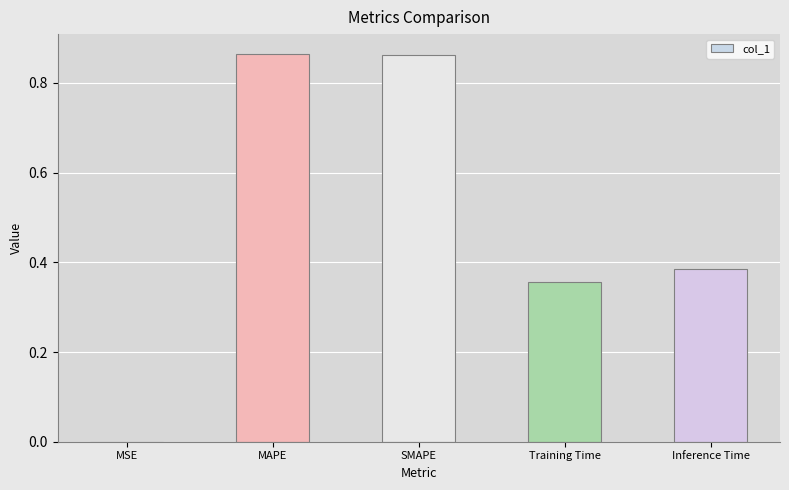

What is the sum of the values at Inference Time and Training Time?

0.7